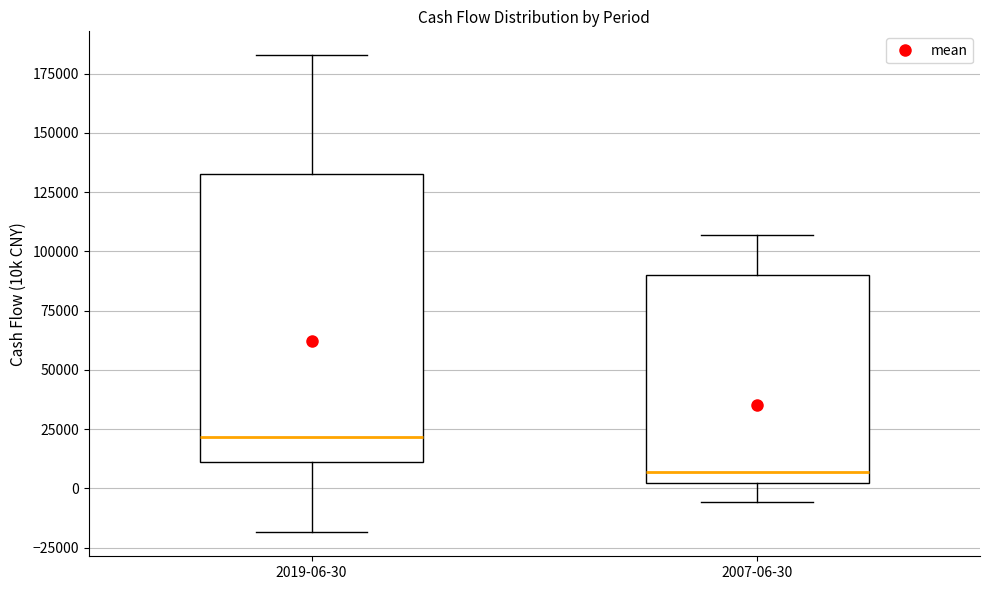

Reading left to right, read every box against the y-axis: the position of its median line, the range the box covers, and the ends of its whiskers. The values are not printed on the chart, so give them approximately, as read against the axis.

2019-06-30: median 20000, box 10000 to 135000, whiskers -20000 to 185000
2007-06-30: median 5000, box 0 to 90000, whiskers -5000 to 105000